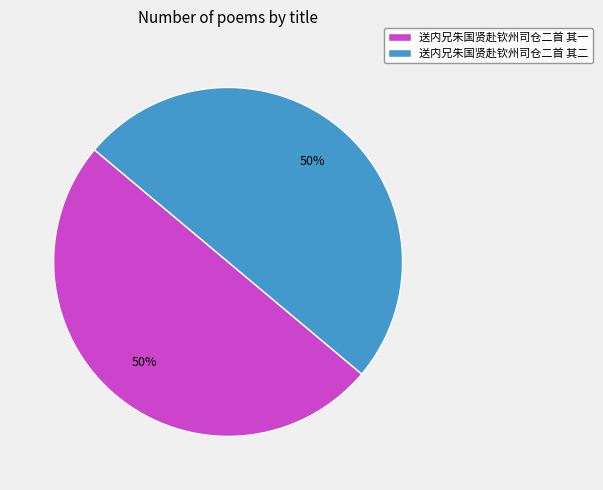

To the nearest percent, what is the average slice percentage?

50%